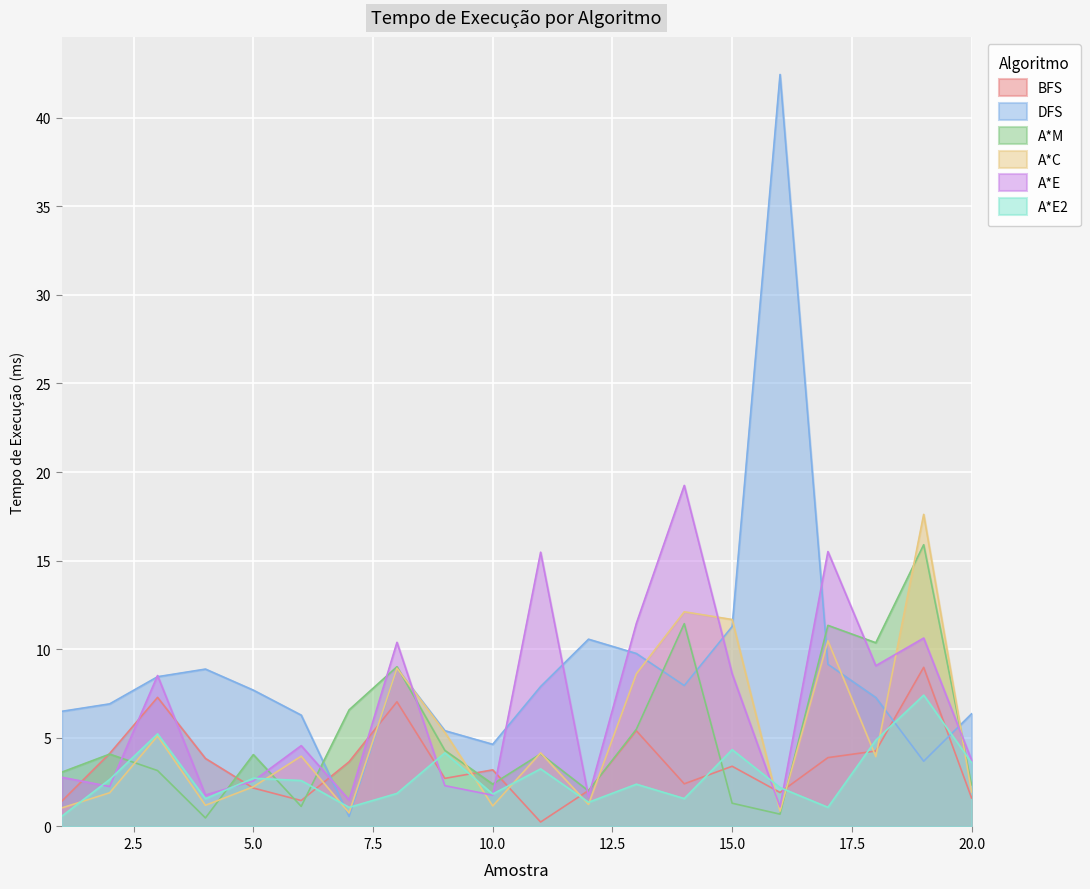

How many series are shown in this chart?

6